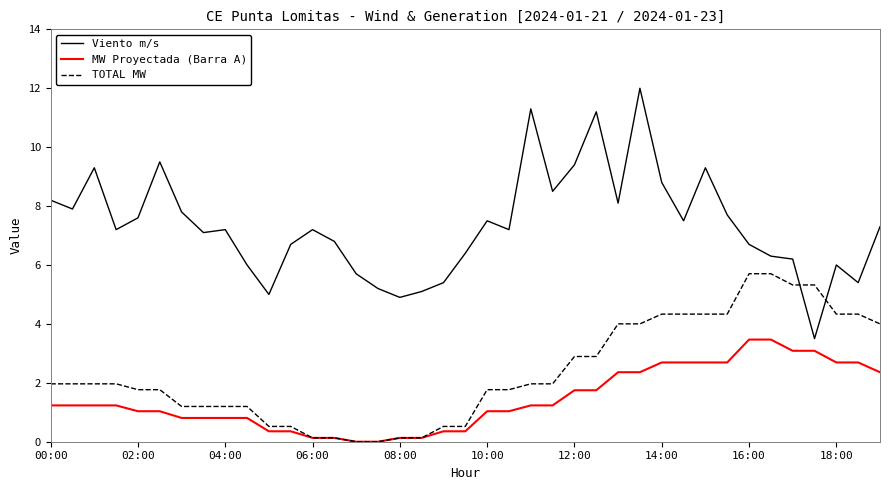

Which series has the widest spread of values?

Viento m/s